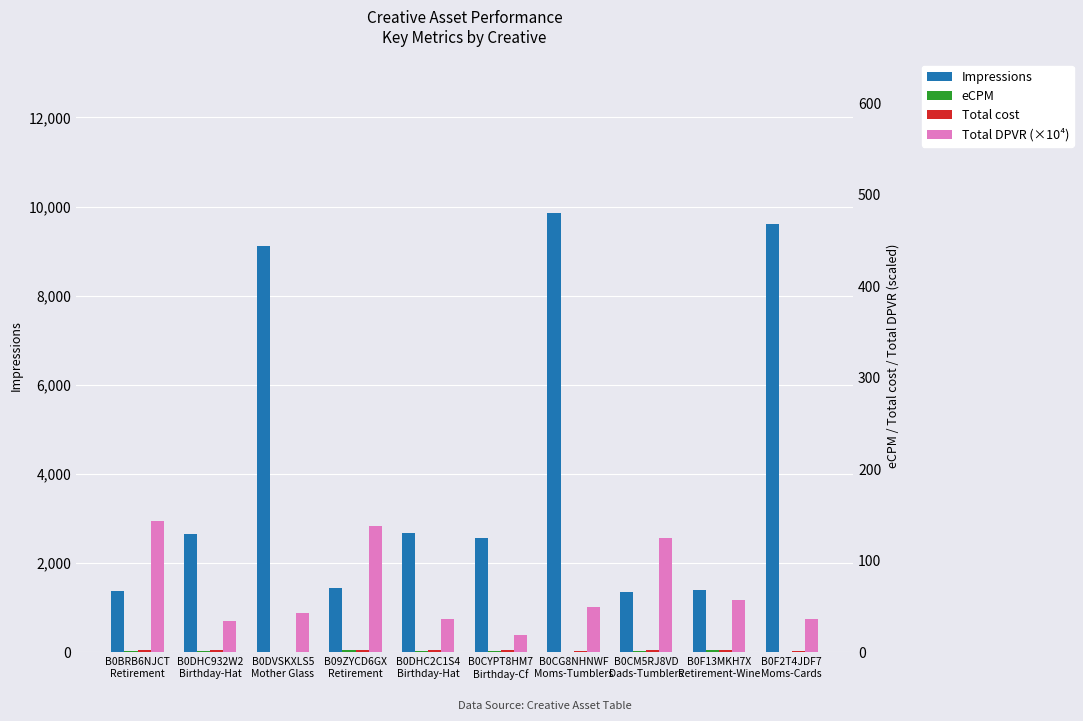

Which series has the largest total across all categories?

Impressions